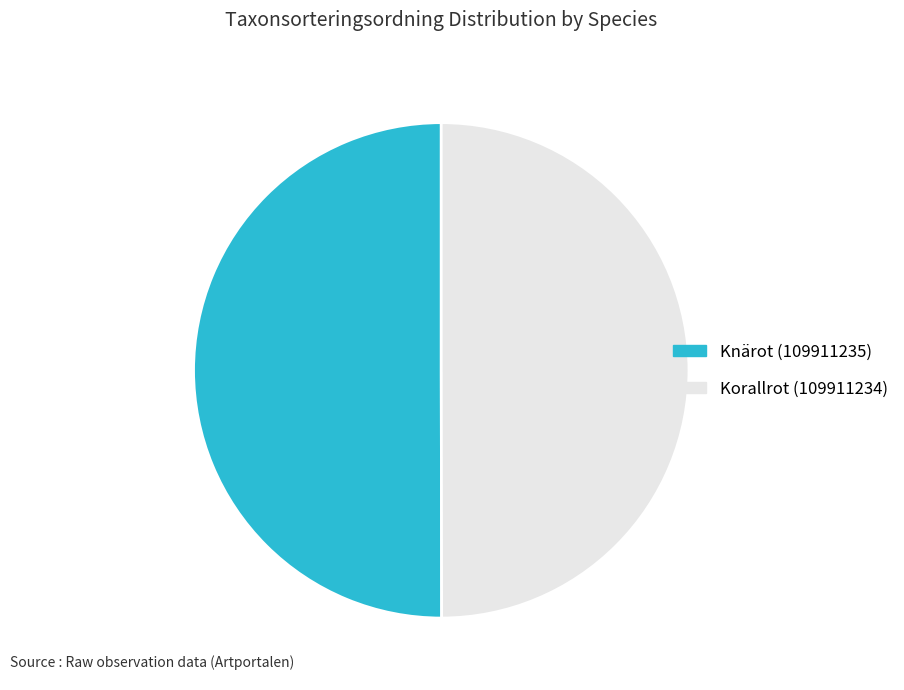

Is it true that Knärot (109911235) is 43% of the pie?

False